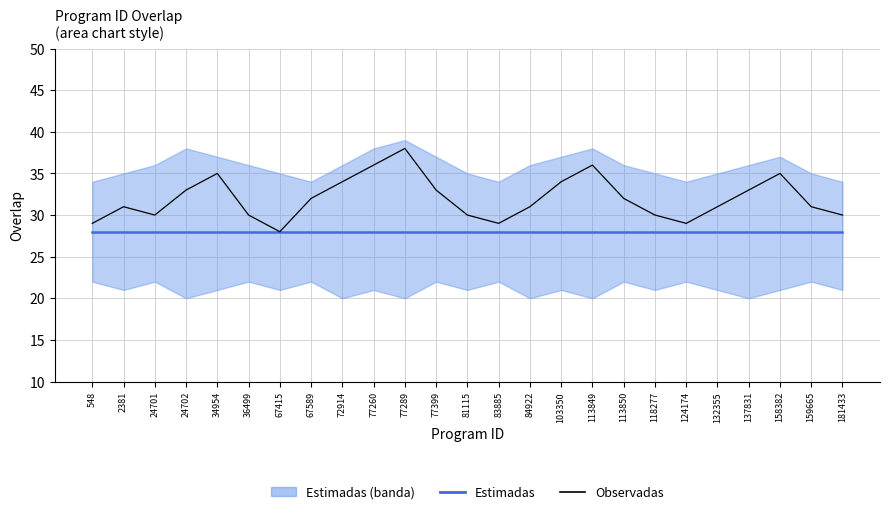

The value of Observadas at 67415 is 28. True or false?

True